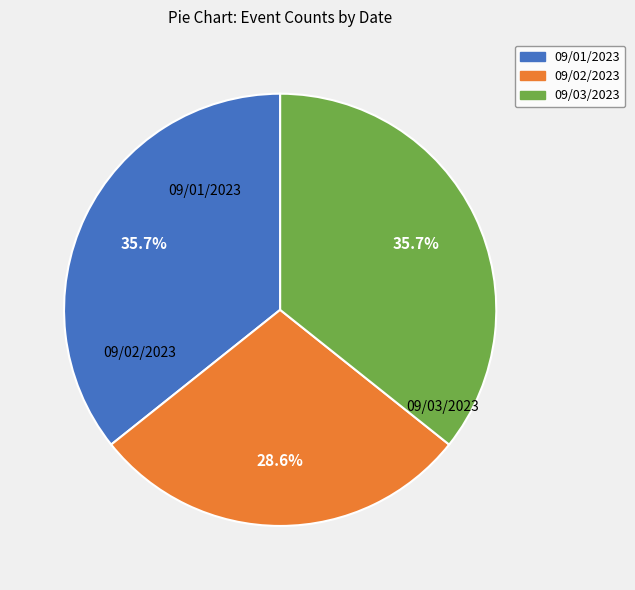

To the nearest percent, what portion does 09/03/2023 represent?

36%